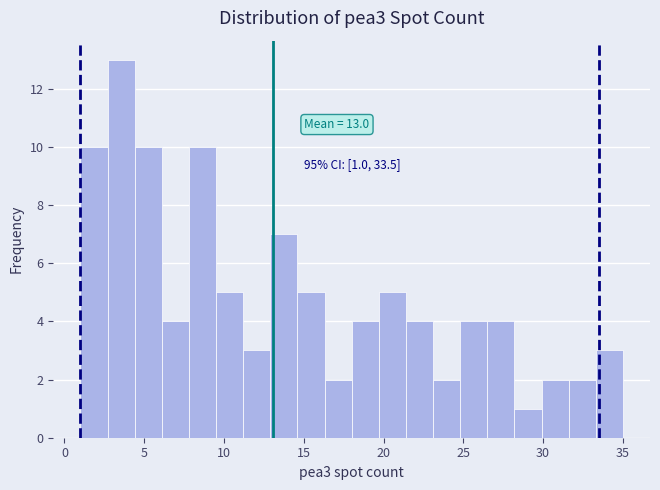

Read against the x-axis, roughly where is the centre of the tallest bar?

3.5